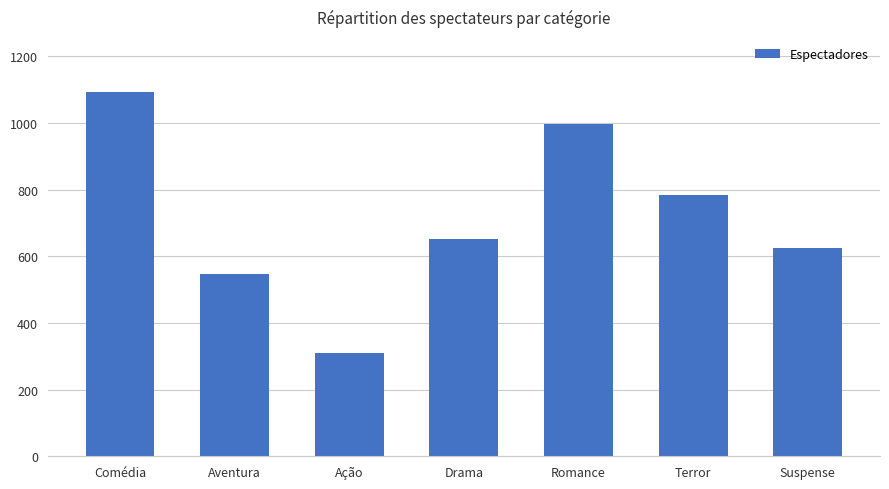

What value does the data have at Drama, to the nearest 100?

700